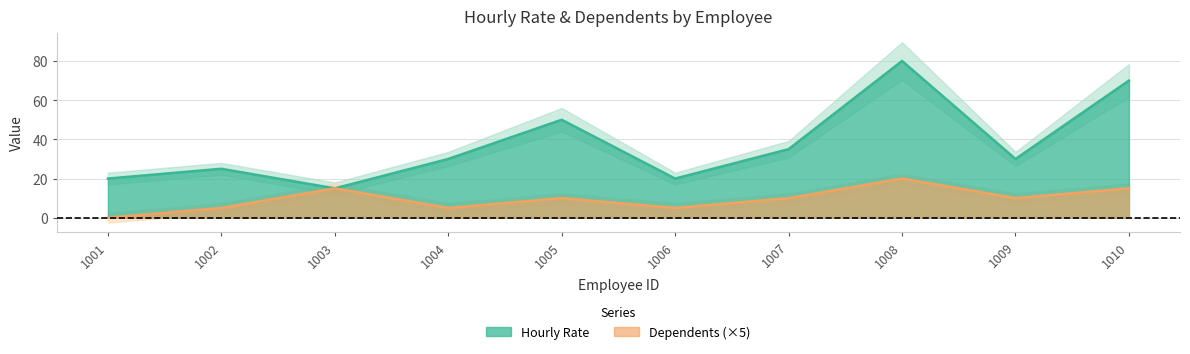

Between 1007 and 1008, which is larger?

1008